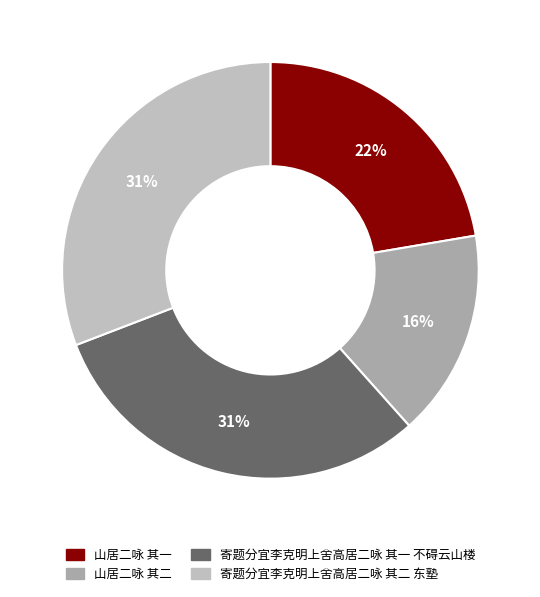

Does any single category account for the majority?

No